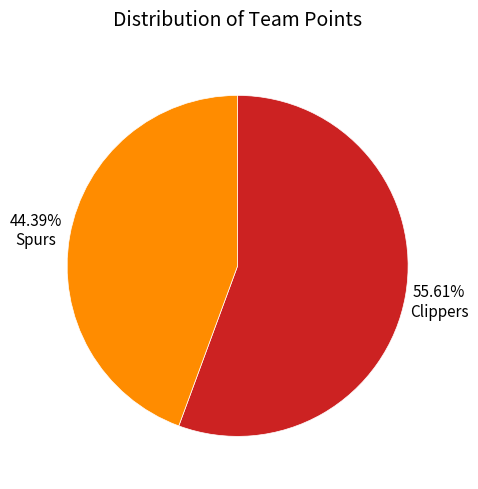

To the nearest percent, what is the difference between the Clippers and Spurs slice percentages?

11%